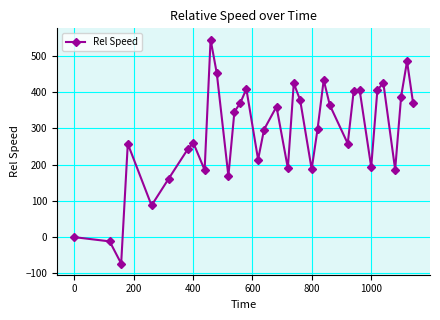

True or false: there are more than 0 points higher than both neighbors.

True